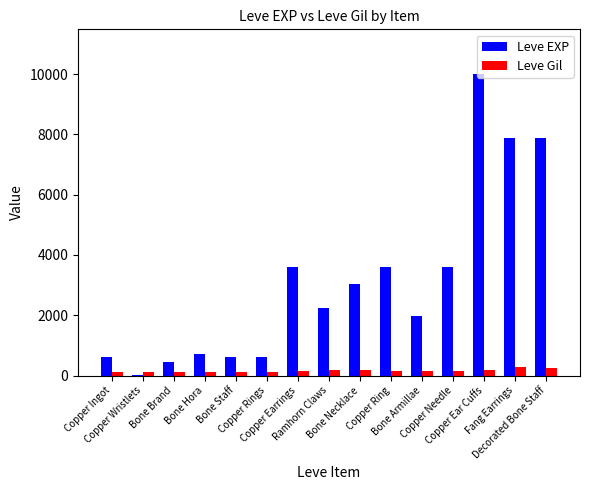

What is the sum of all Leve Gil values?

2280